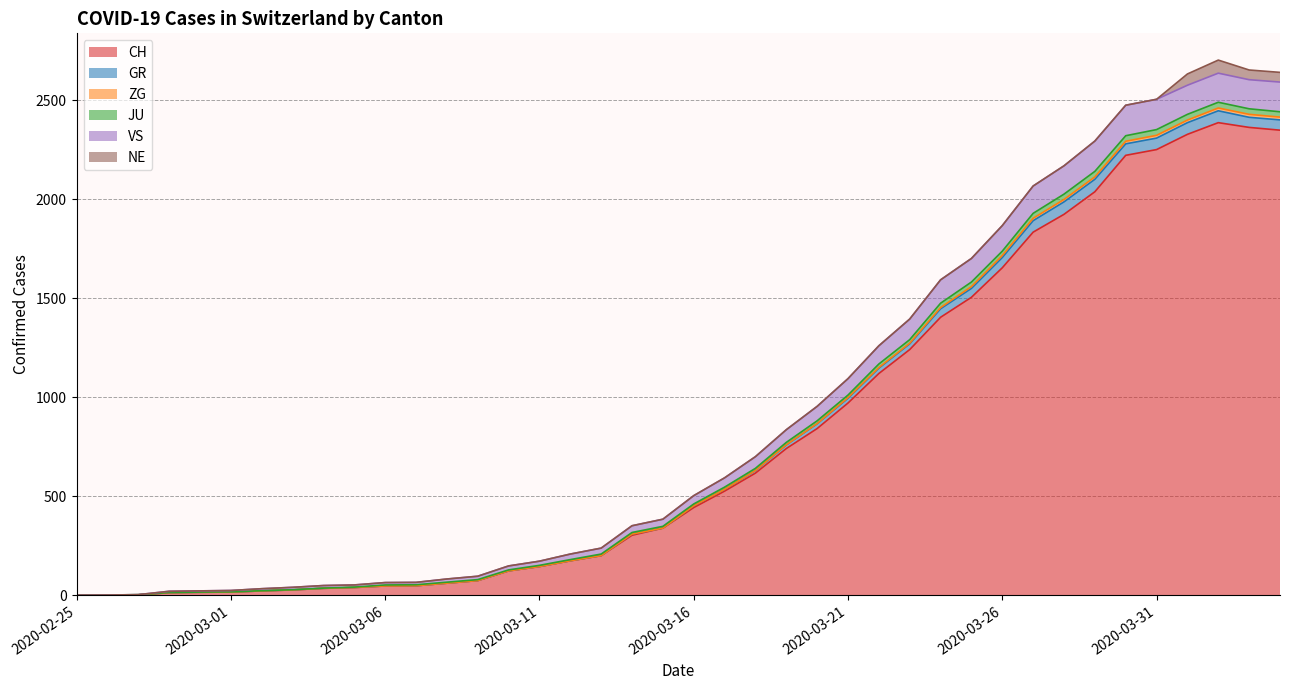

What is the highest value of the CH series?

2387